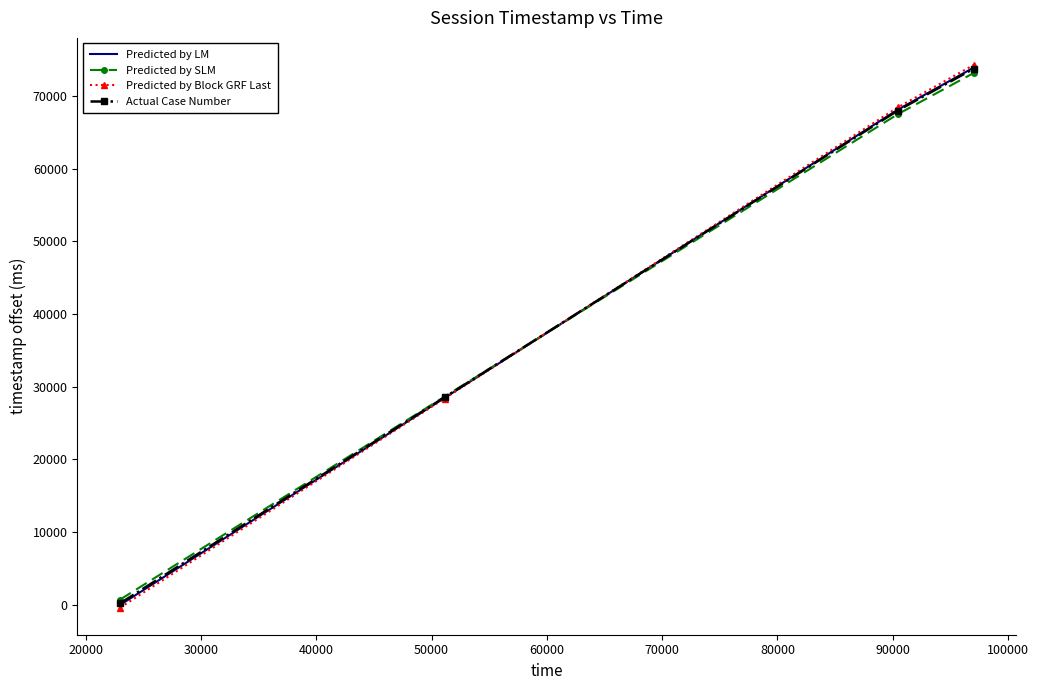

What is the maximum value shown in the chart?

74235.3